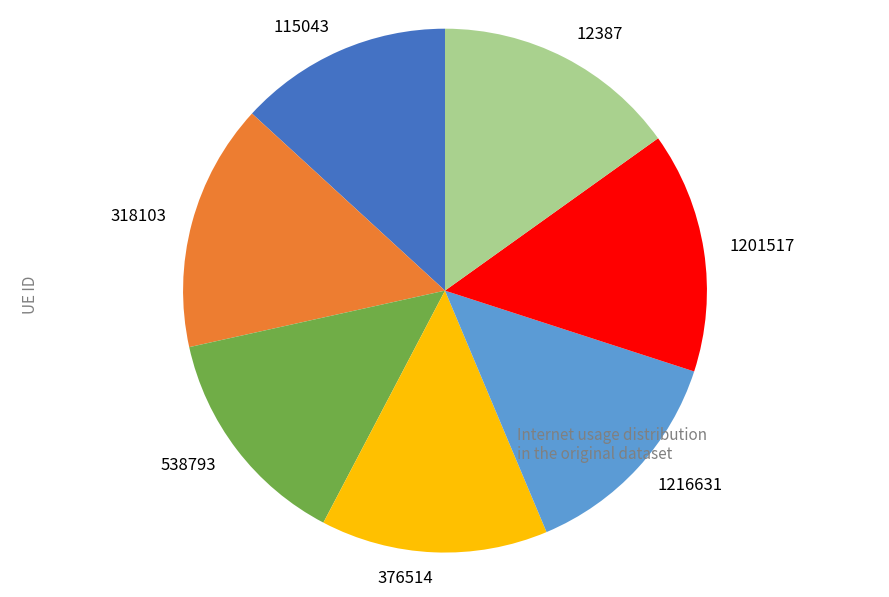

Do 538793 and 1216631 together represent more than half of the pie?

No